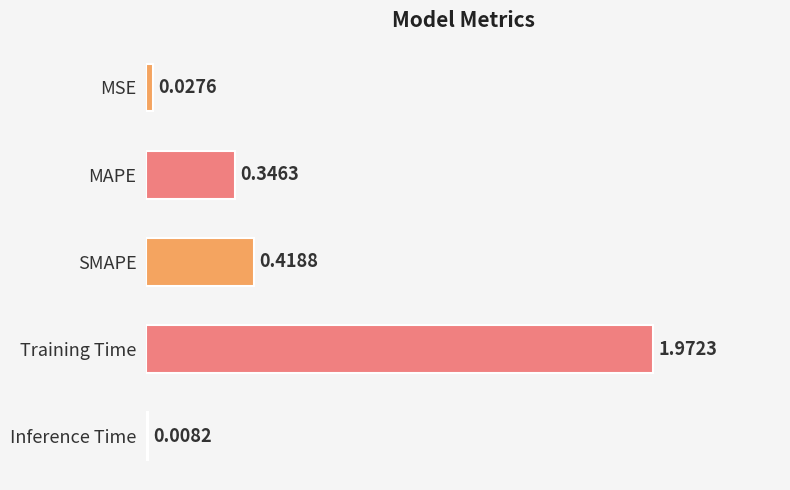

Count the number of categories in the chart.

5